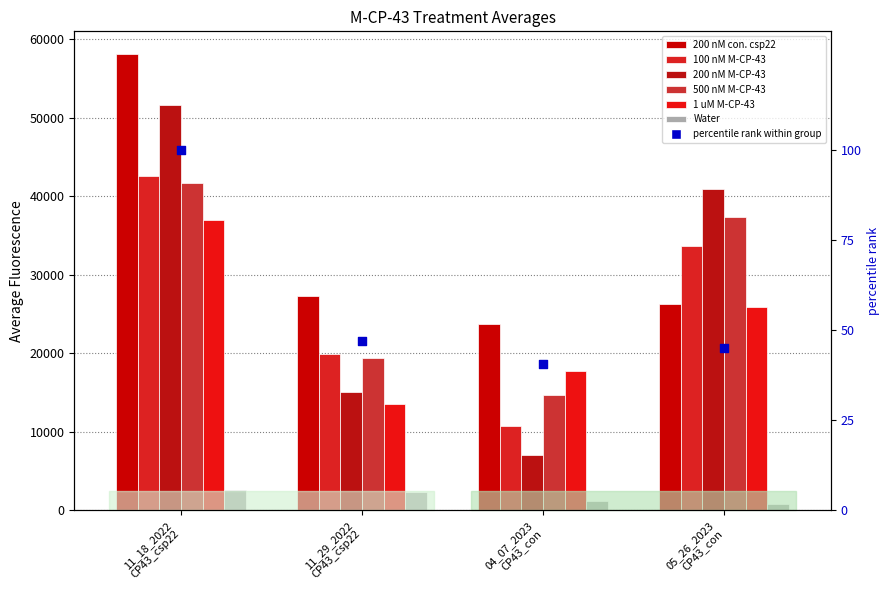

At which category is the sum across all series the highest?

11_18_2022 CP43_csp22